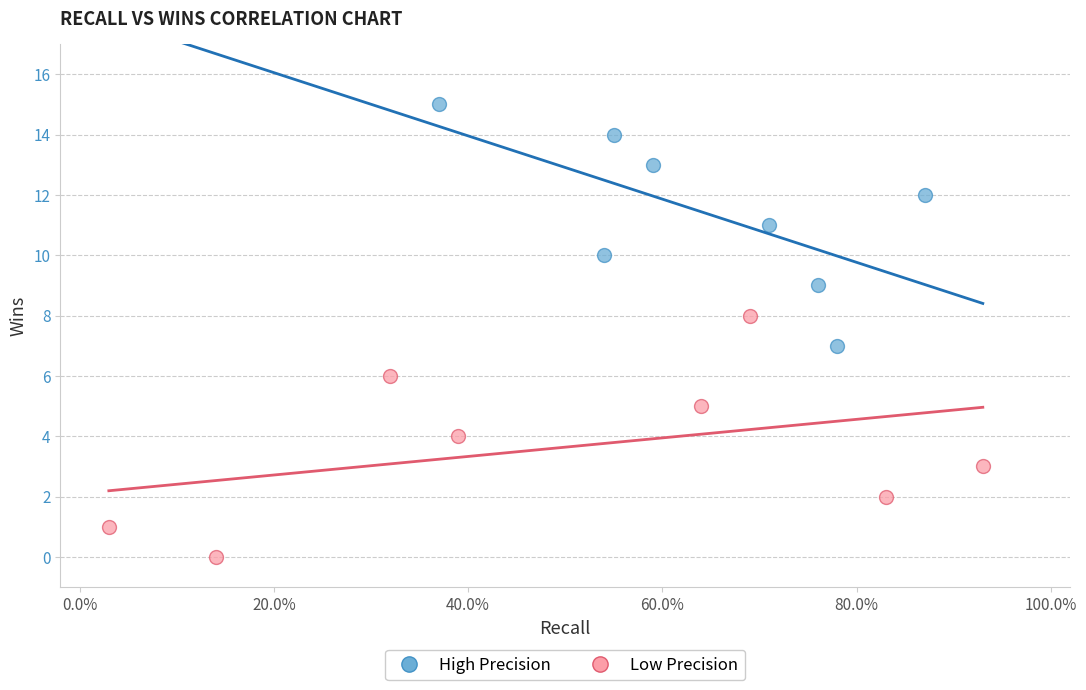

Which series contains the highest Y value?

High Precision